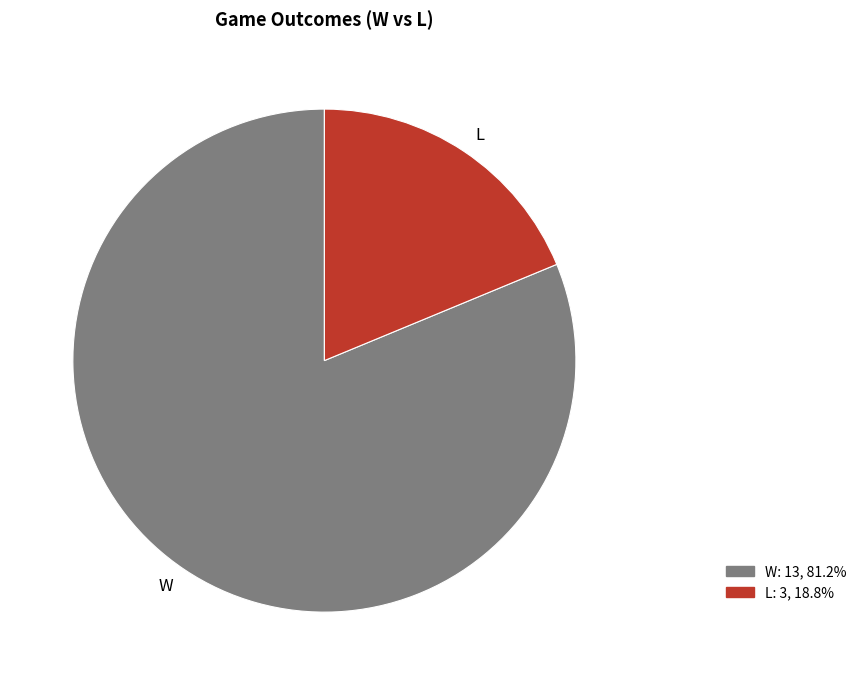

What is the ratio of the value at W to the value at L?

4.3